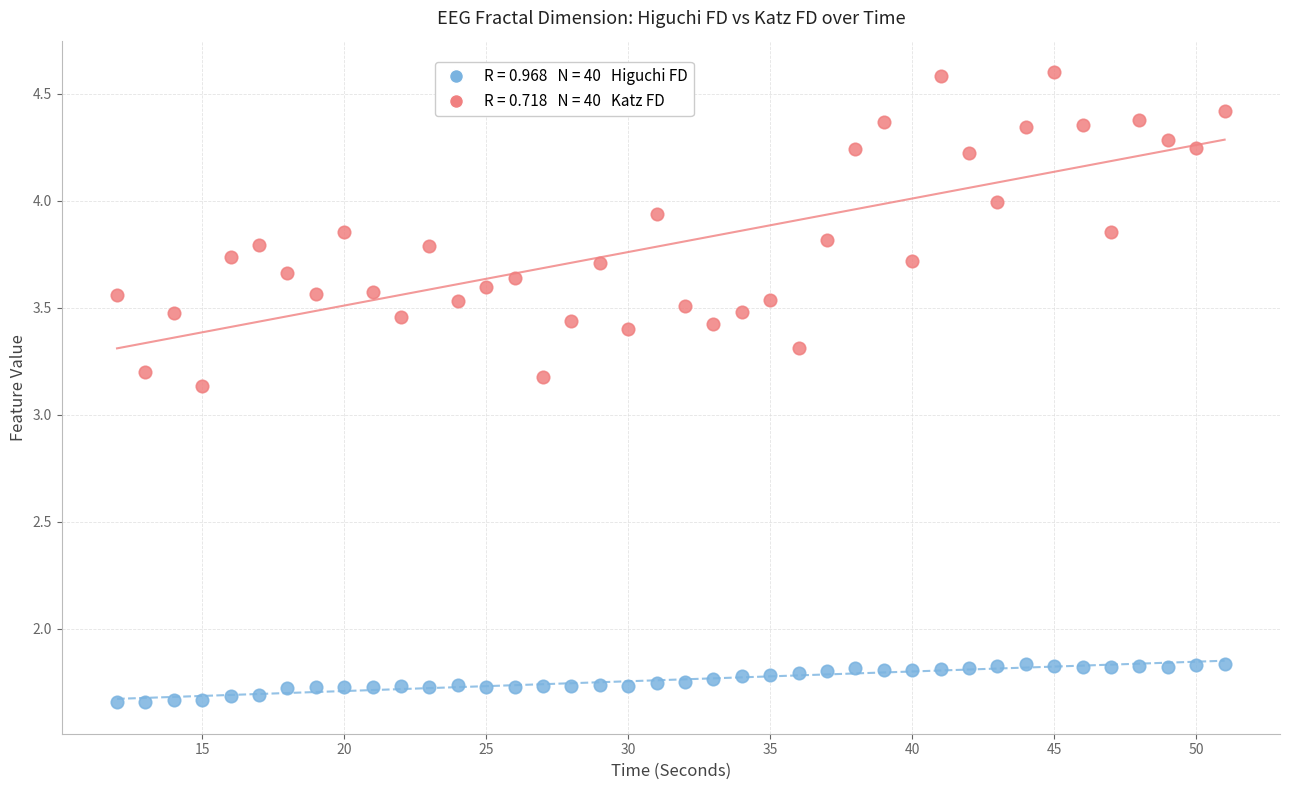

Across all data points, what is the range of X values (max minus min)?

39.0